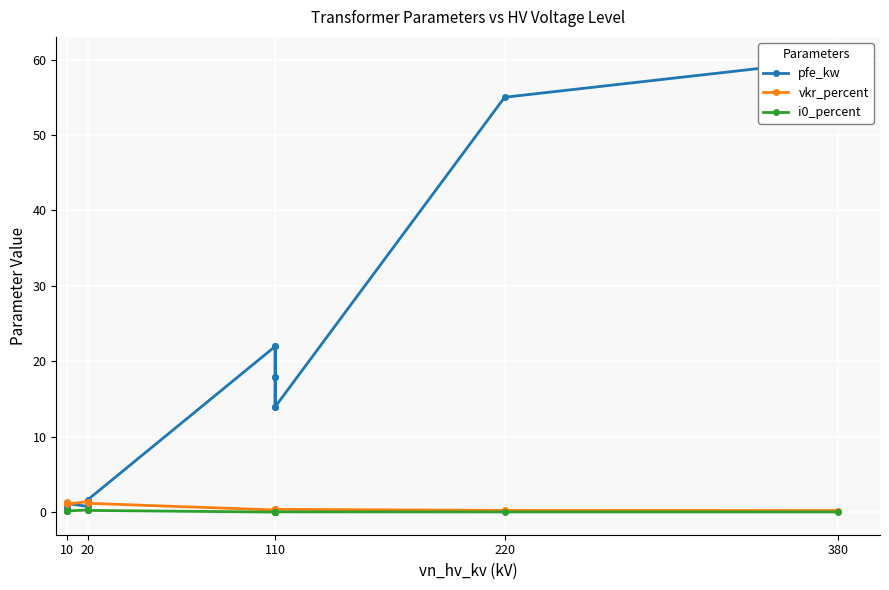

What is the greatest value displayed?

60.0